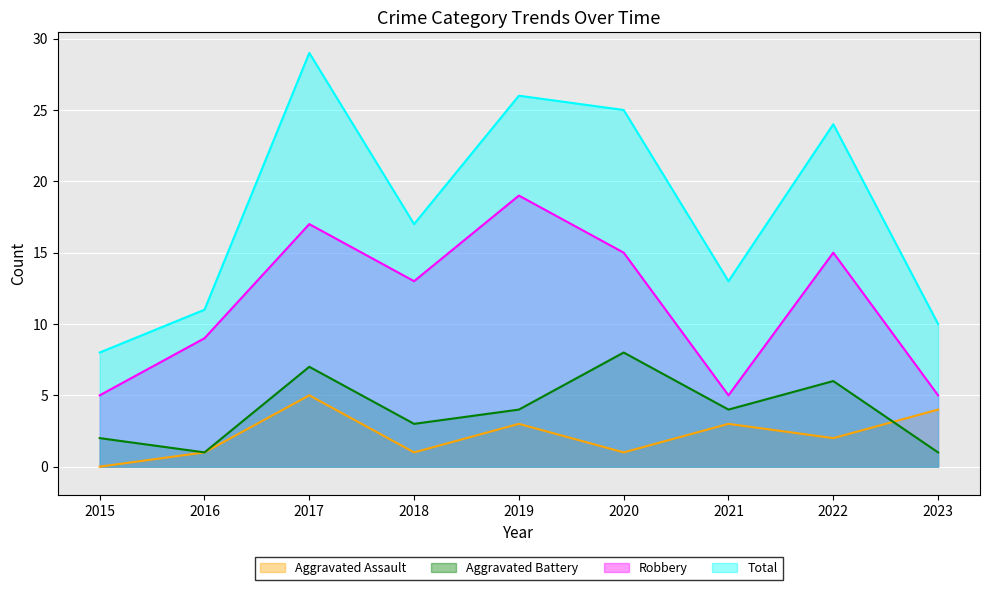

What is the value of the Aggravated Battery point at the 1st from the left?

2